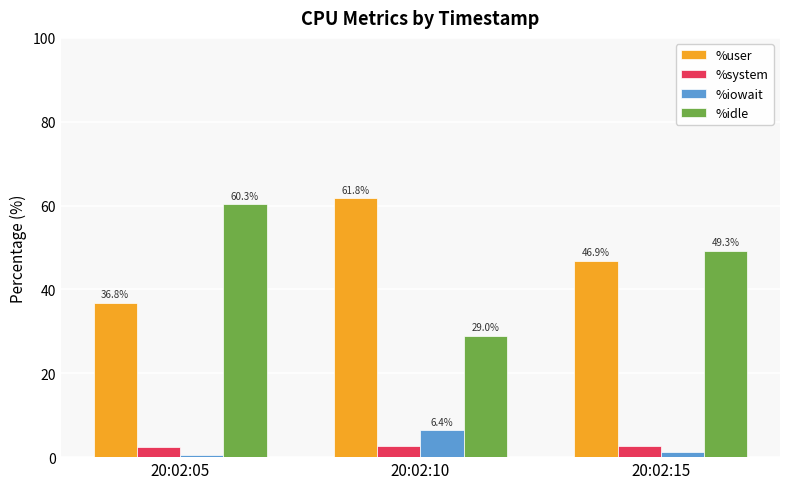

What are all the series names shown in the legend?

%user, %system, %iowait, %idle